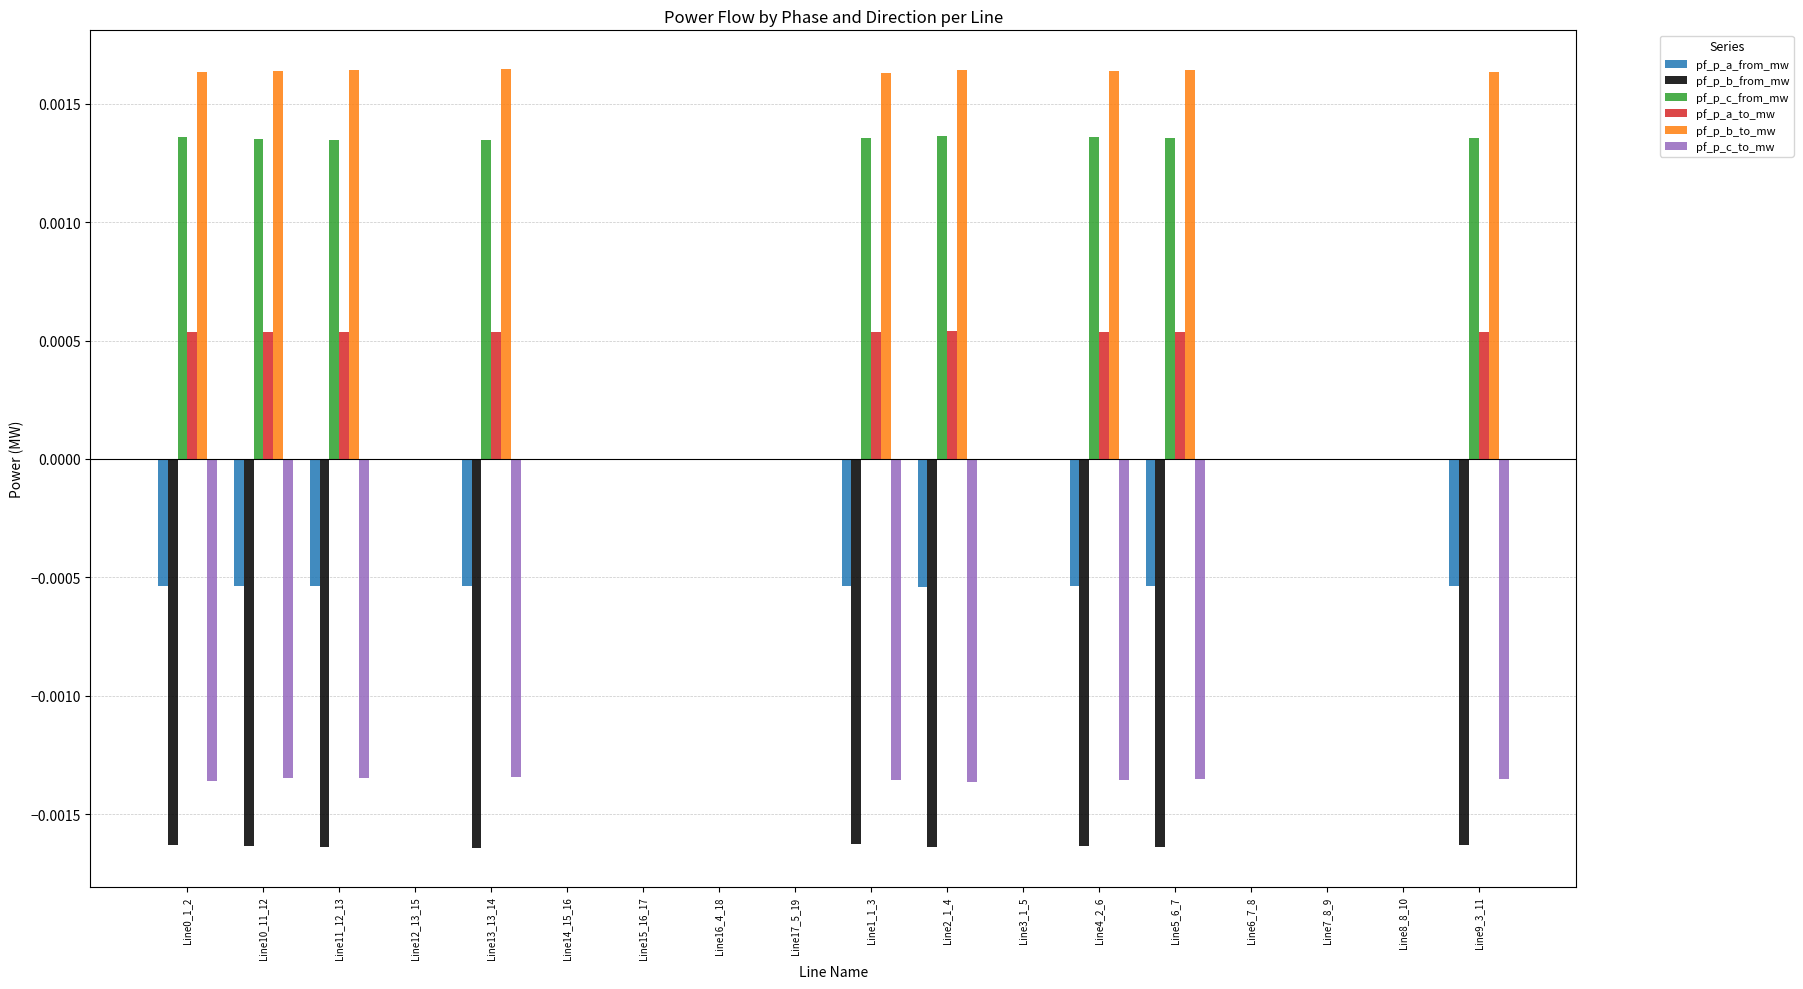

The value of pf_p_a_to_mw at Line6_7_8 is -0.0. True or false?

True